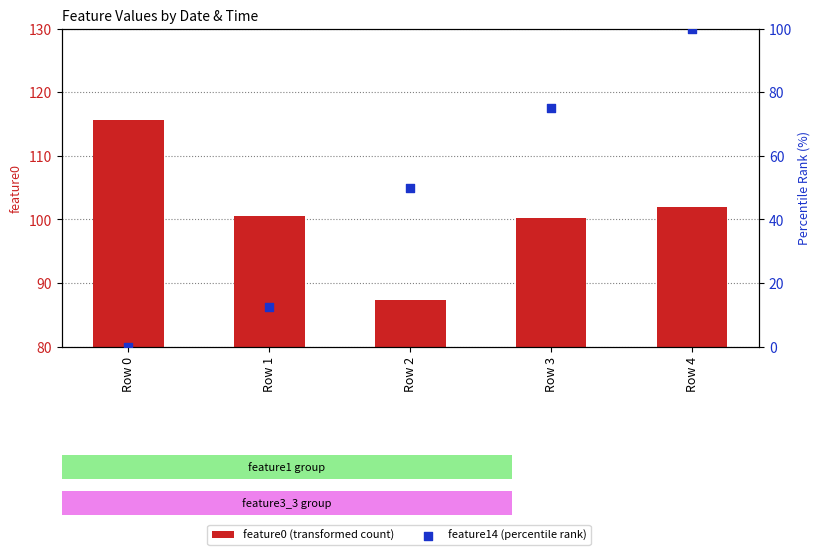

At how many categories does at least one series exceed 96?

4